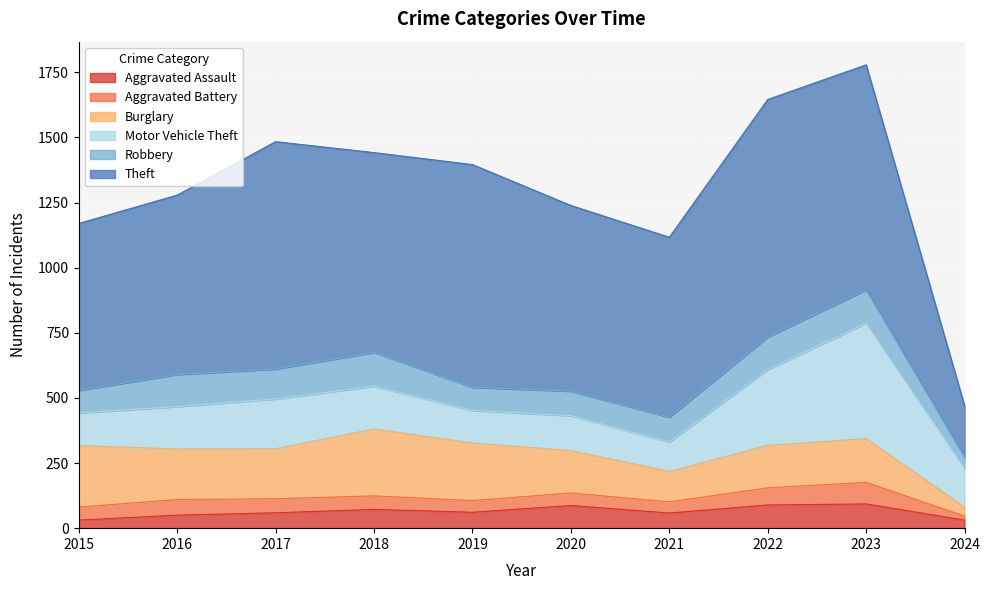

What is the sum of all Burglary values?

1746